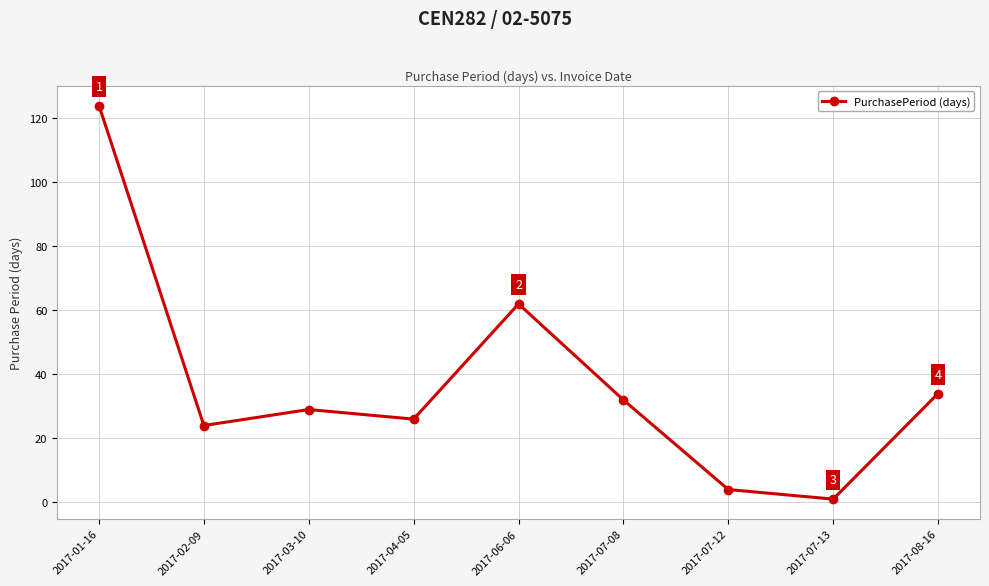

How many points are lower than both their immediate neighbors (excluding endpoints)?

3